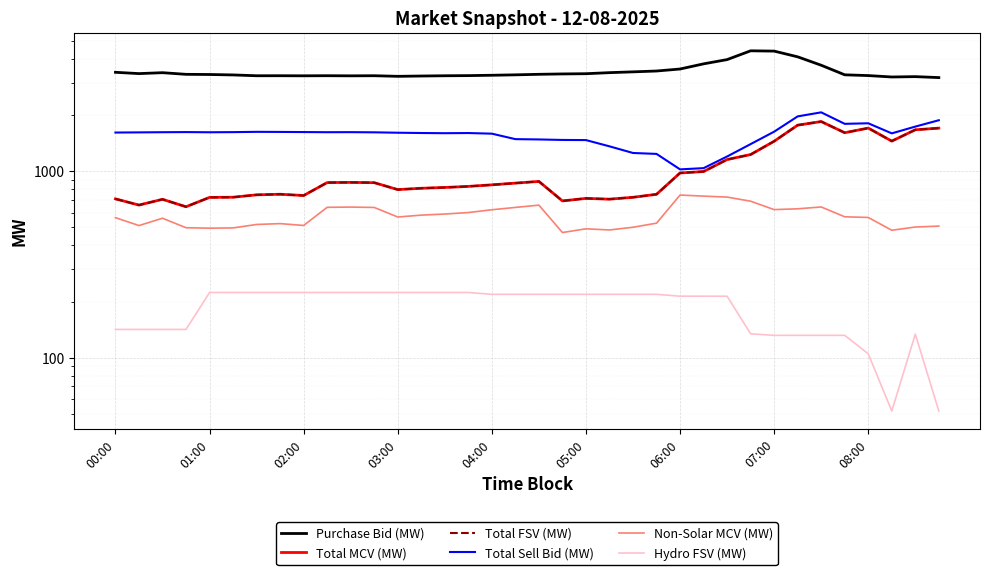

What value does the Total Sell Bid (MW) series have at 34?

1740.5